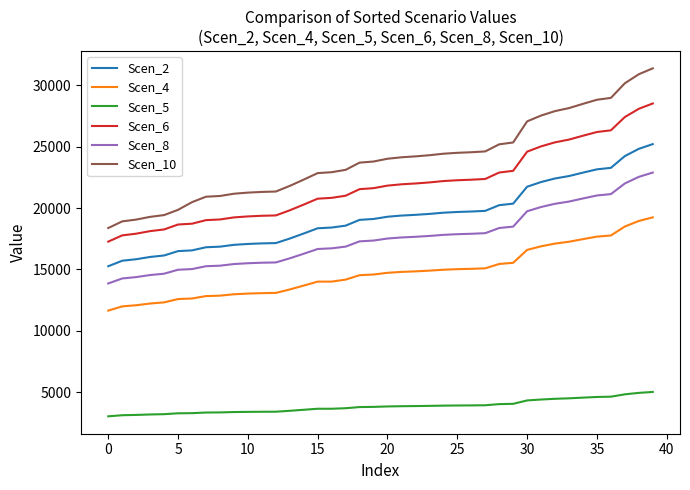

True or false: Scen_6 and Scen_2 intersect in this chart.

False